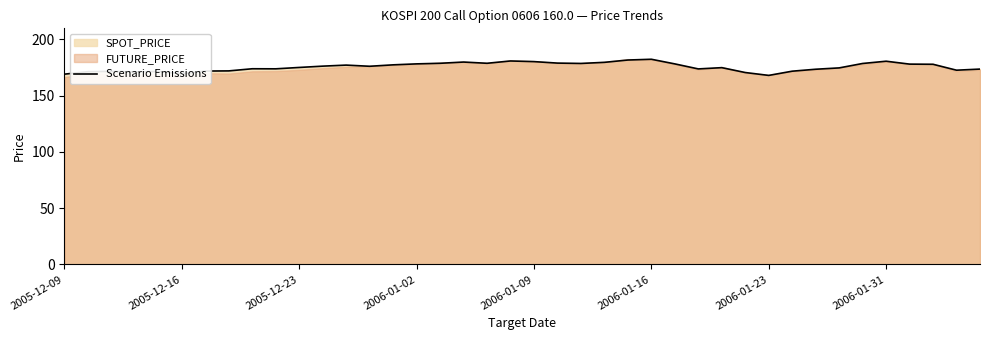

True or false: Scenario Emissions has a value of 317.8 at 2006-01-09.

False